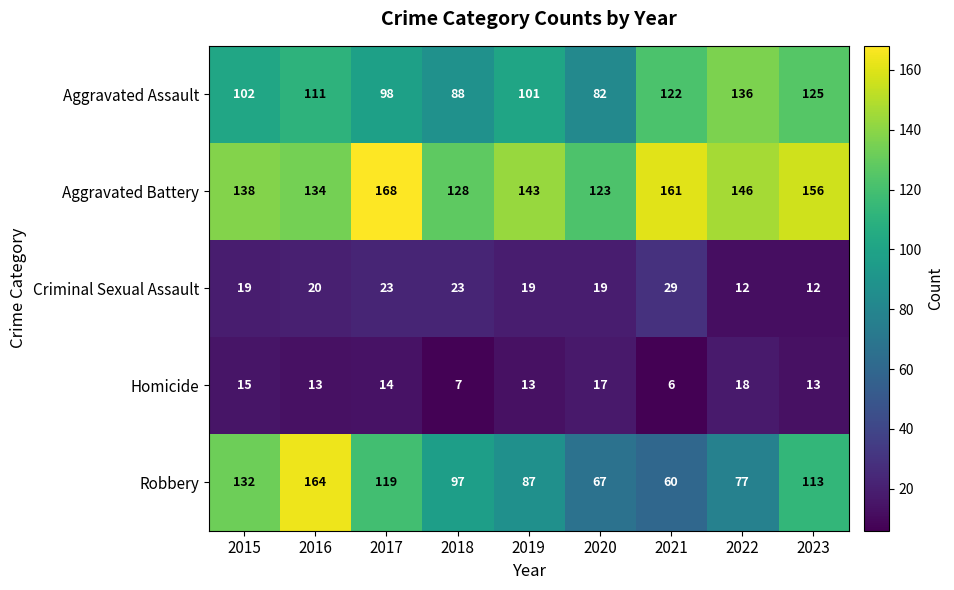

At which label does Aggravated Battery first exceed 143?

2017